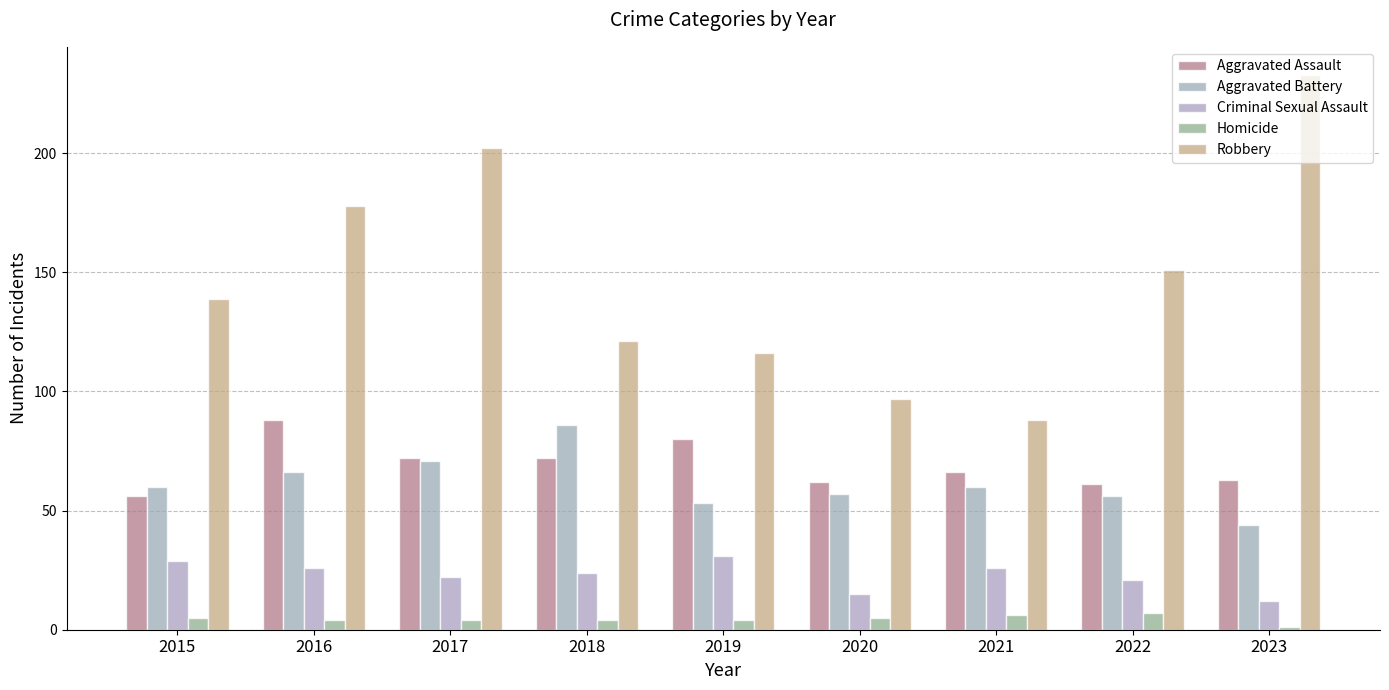

Count the number of data series in this chart.

5